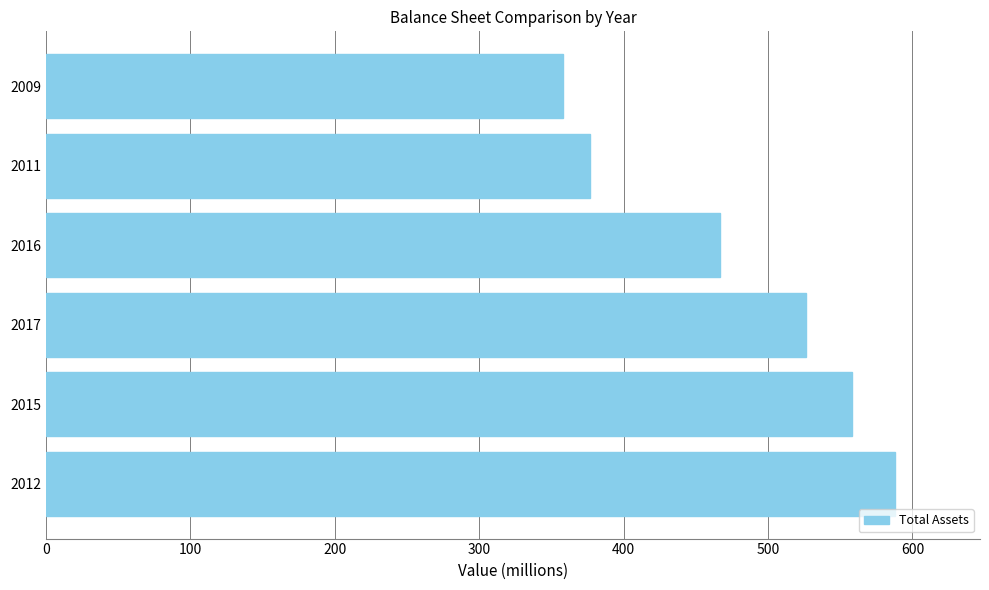

Approximately how many times larger is the value at 2011 compared to 2017?

0.7